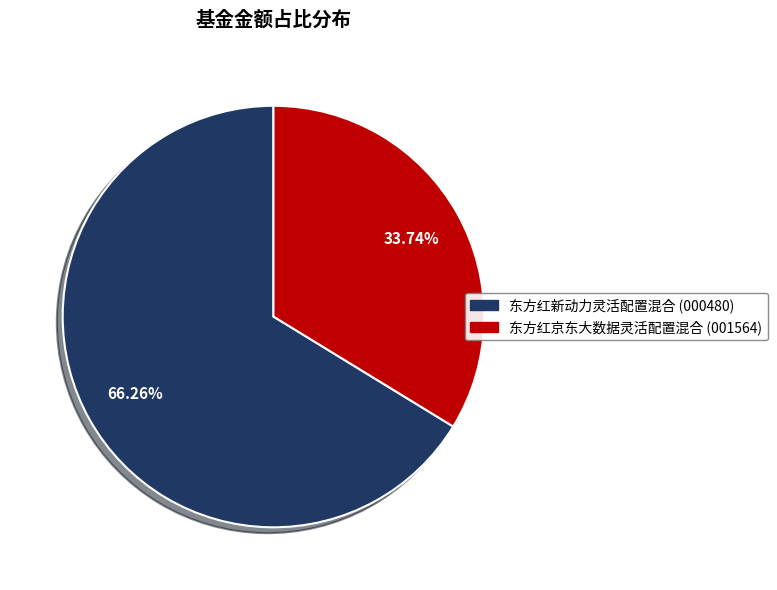

To the nearest percent, what is the difference between the 东方红京东大数据灵活配置混合 and 东方红新动力灵活配置混合 slice percentages?

33%